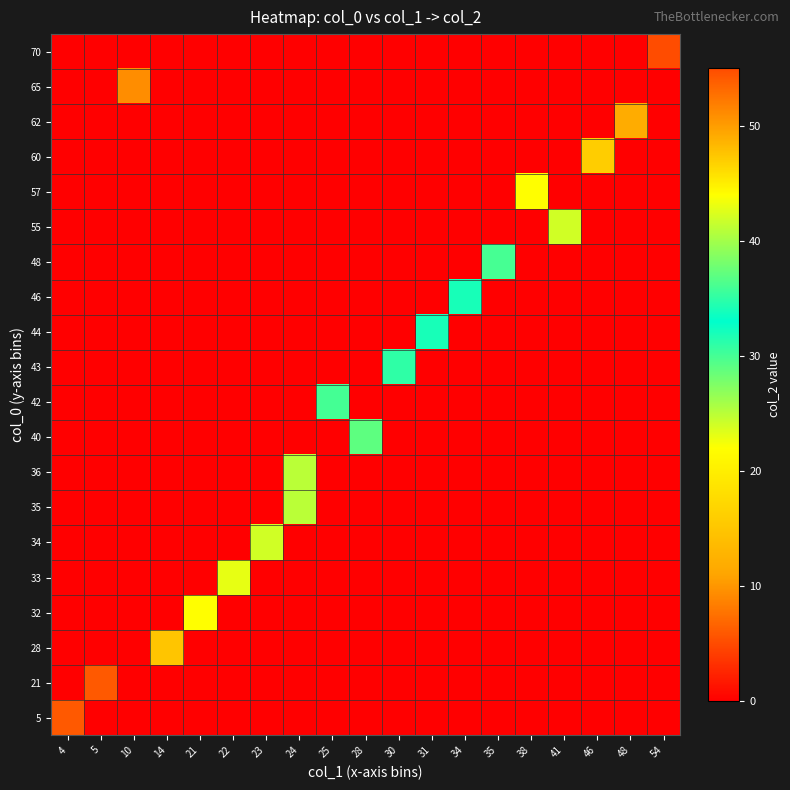

What is the spread (max minus min) of values at 38?

44